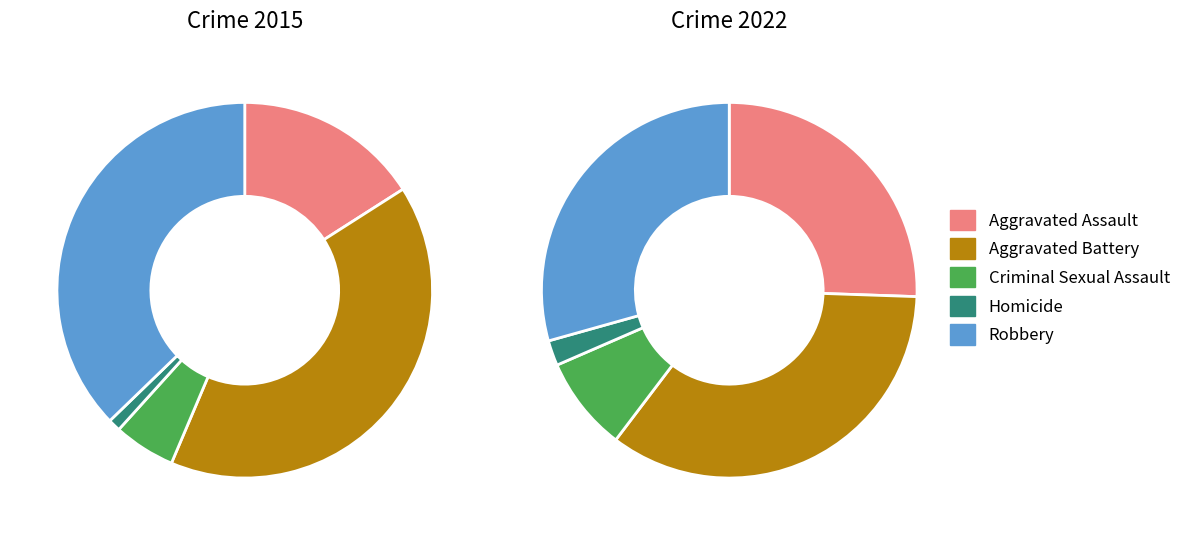

How many slices are in this pie chart?

5